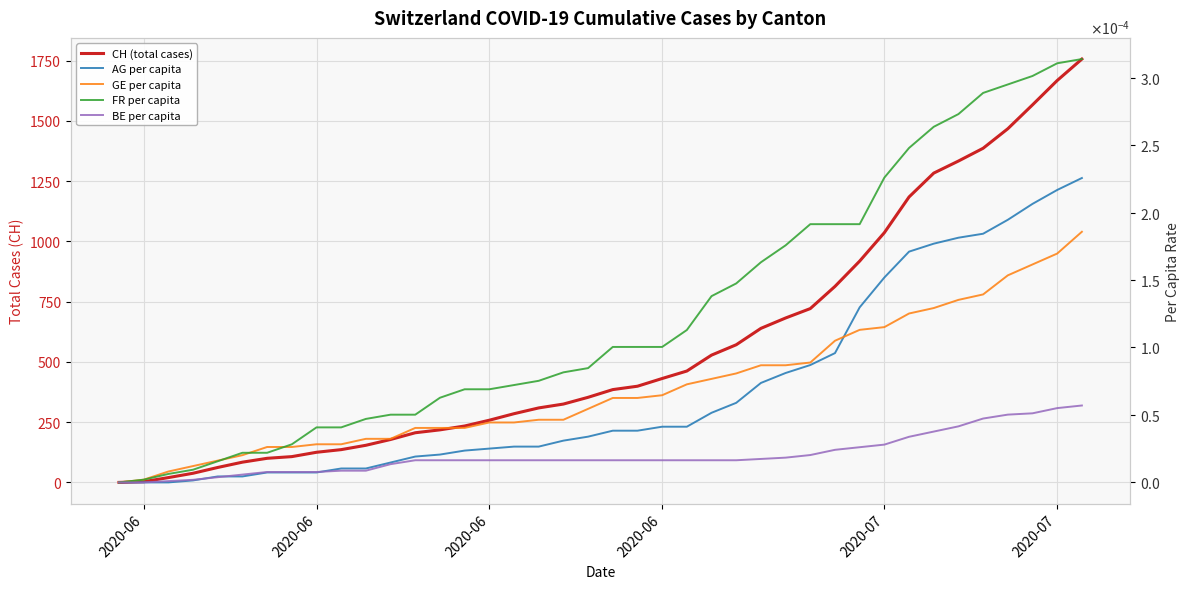

Rank the series by their maximum value, from highest to lowest.

CH (total cases), FR per capita, AG per capita, GE per capita, BE per capita